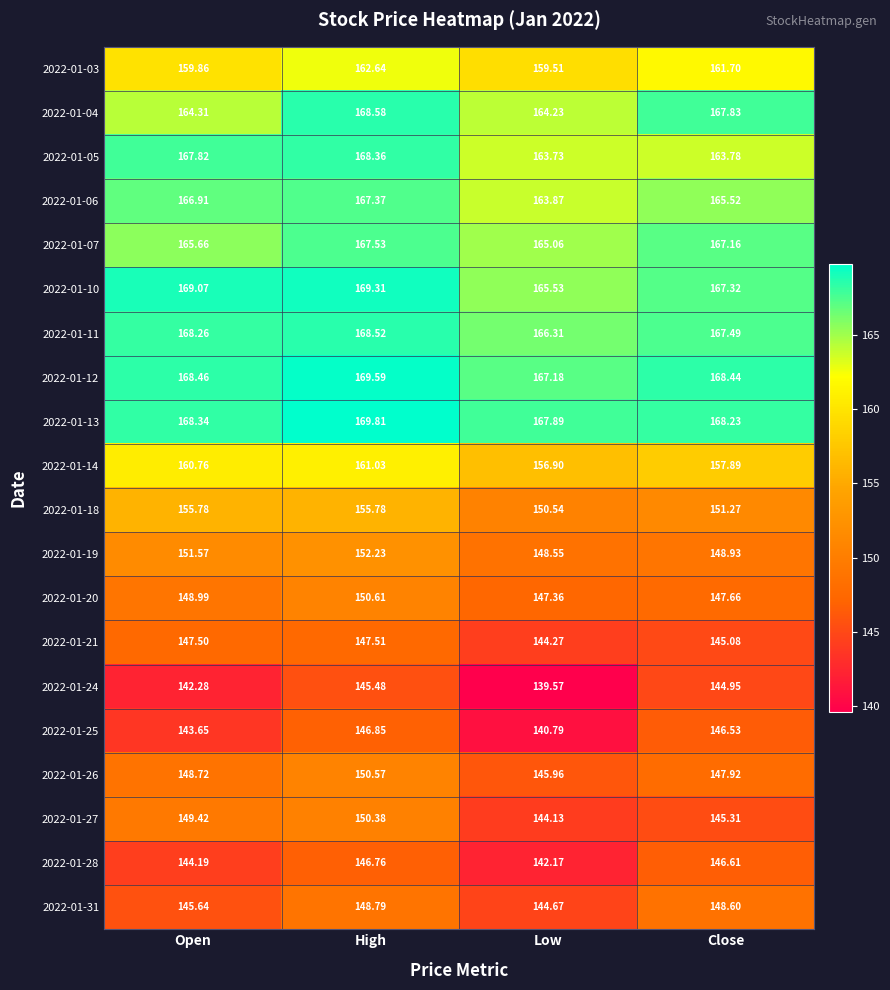

Which category has the highest value across all series?

High